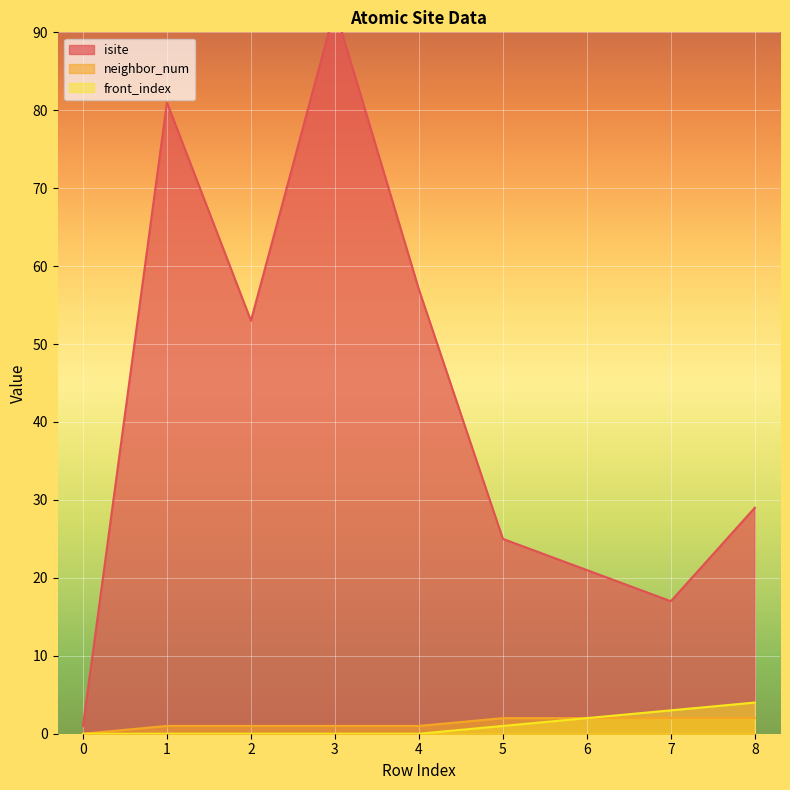

What is the average value of the isite series?

42